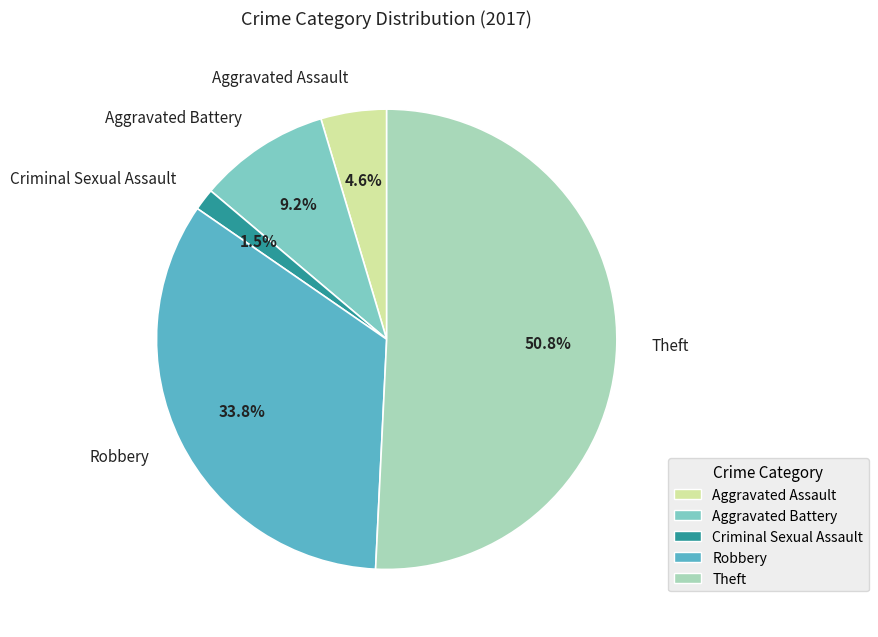

Rank the categories by value from highest to lowest.

Theft, Robbery, Aggravated Battery, Aggravated Assault, Criminal Sexual Assault